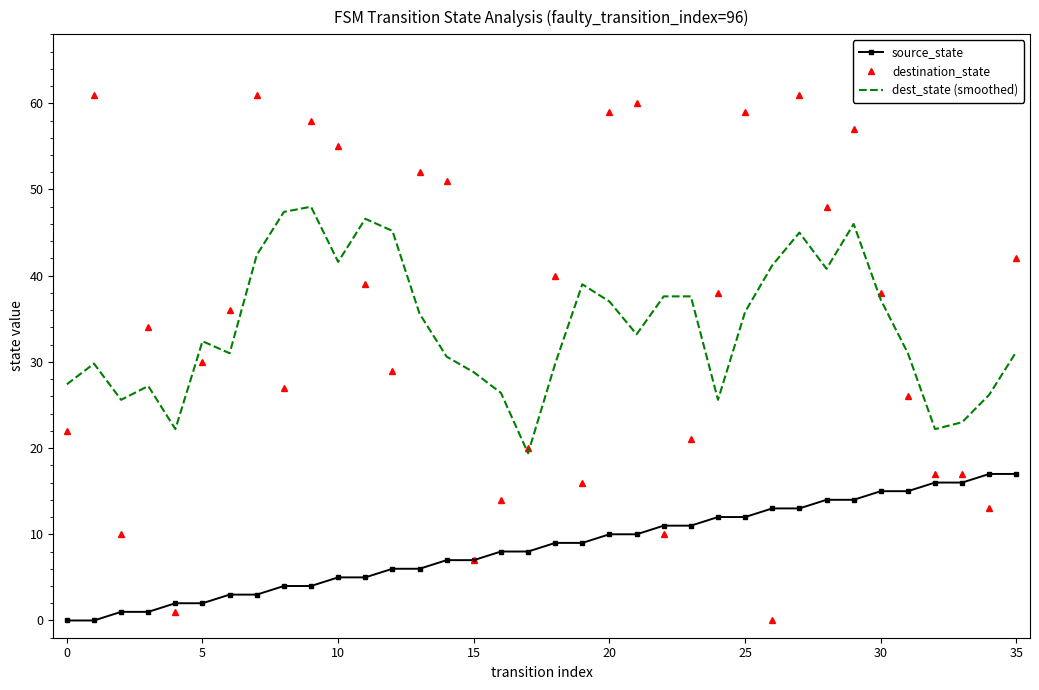

What is the difference between the maximum and minimum values in the dest_state (smoothed) series?

28.6